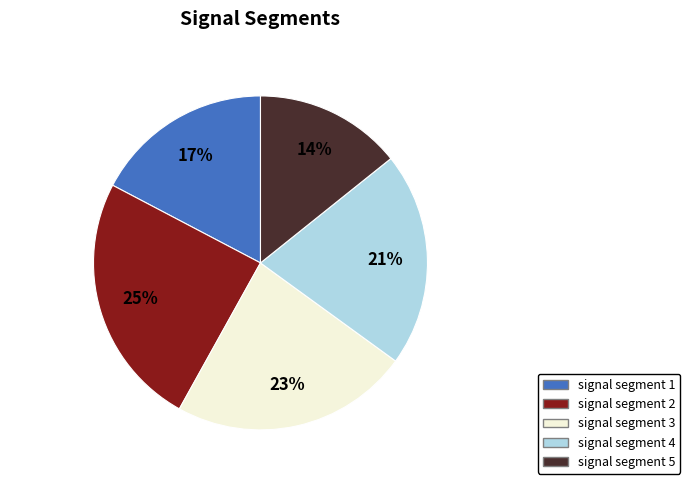

To the nearest percent, what is the average slice percentage?

20%